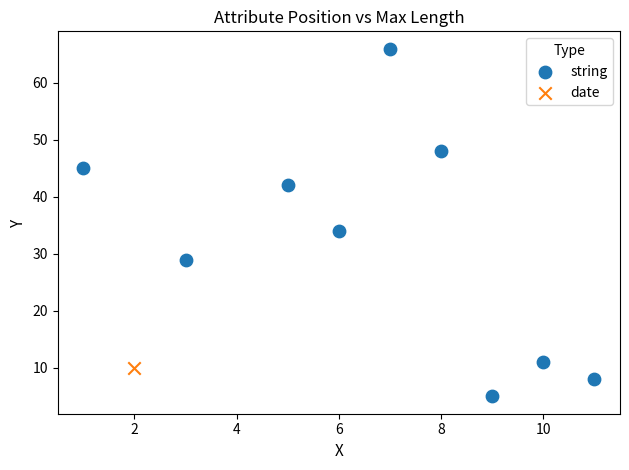

What are all the series names shown in the legend?

string, date